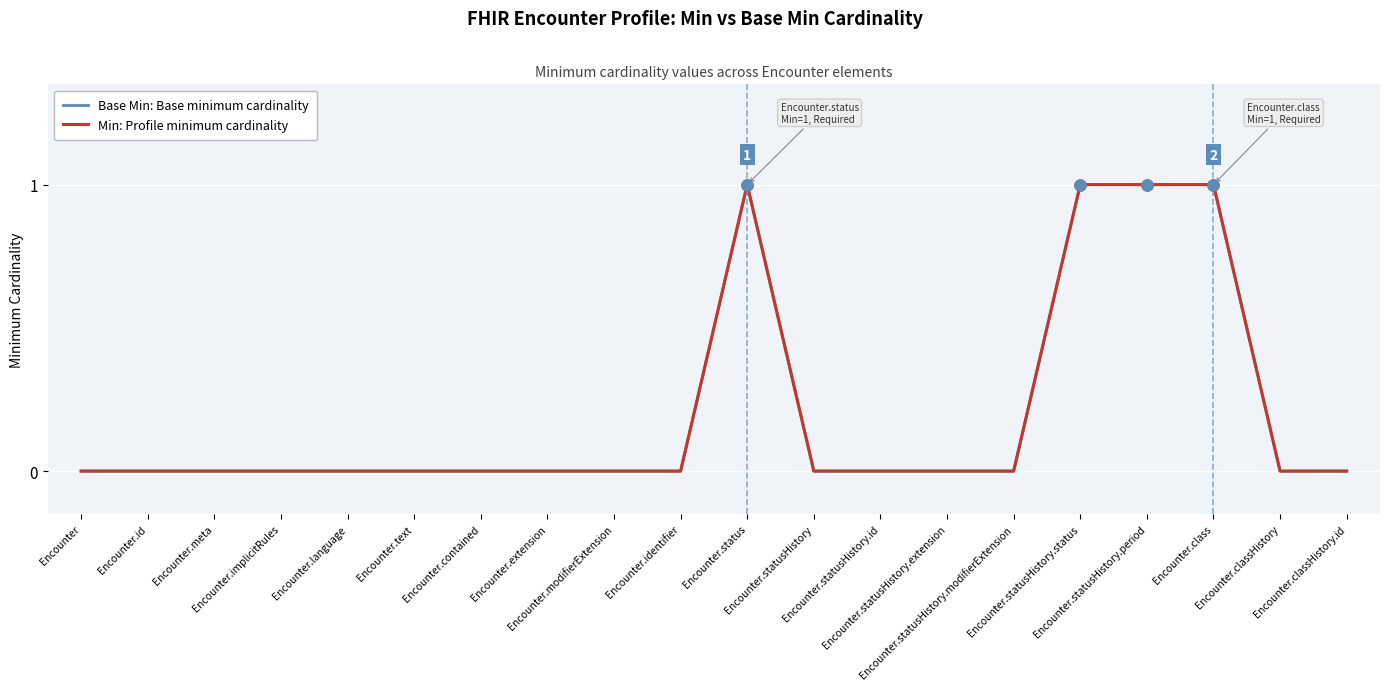

True or false: Min: Profile minimum cardinality and Base Min: Base minimum cardinality cross at least once.

False